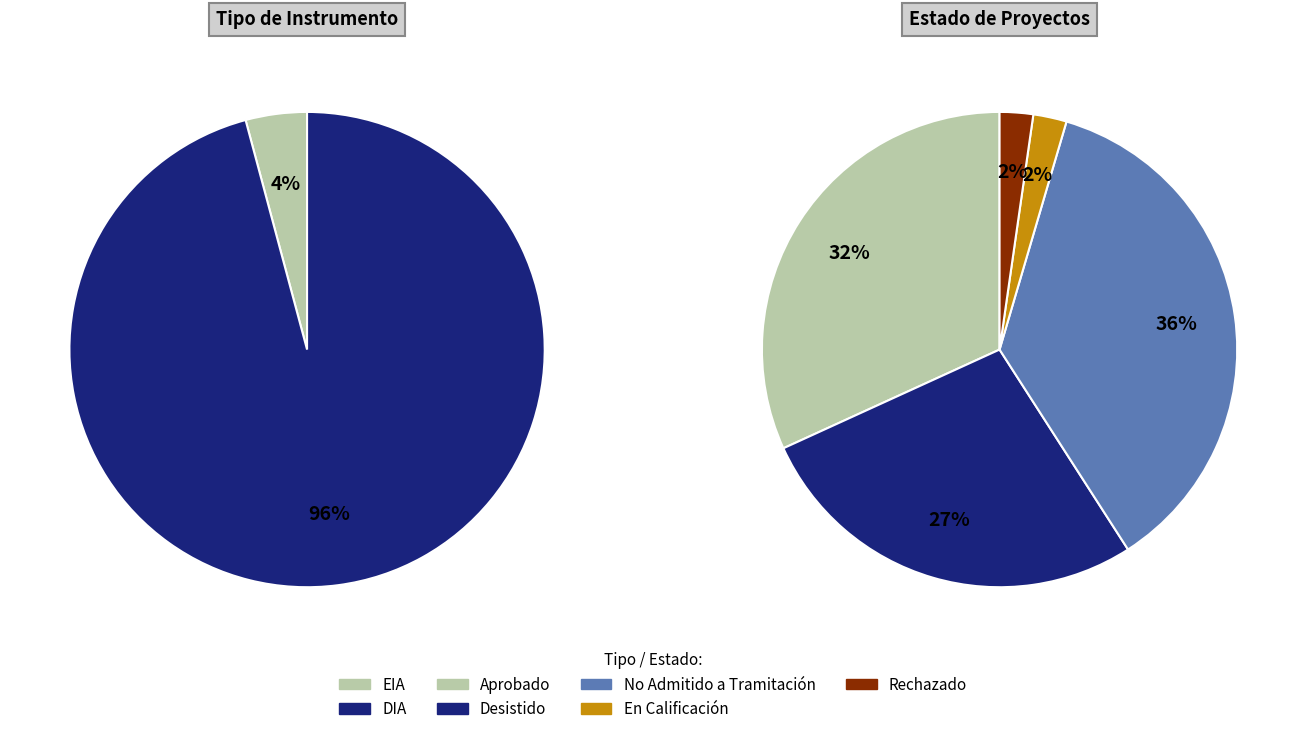

True or false: DIA accounts for 96% of the total.

True